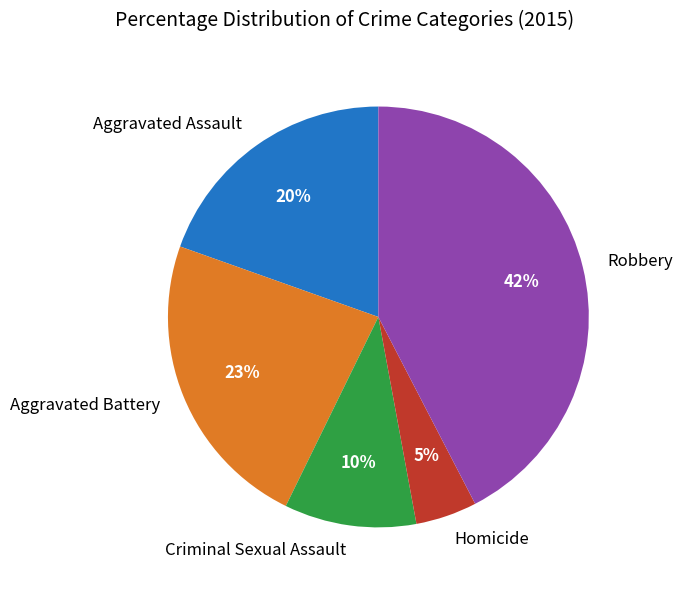

How many segments does this pie chart have?

5